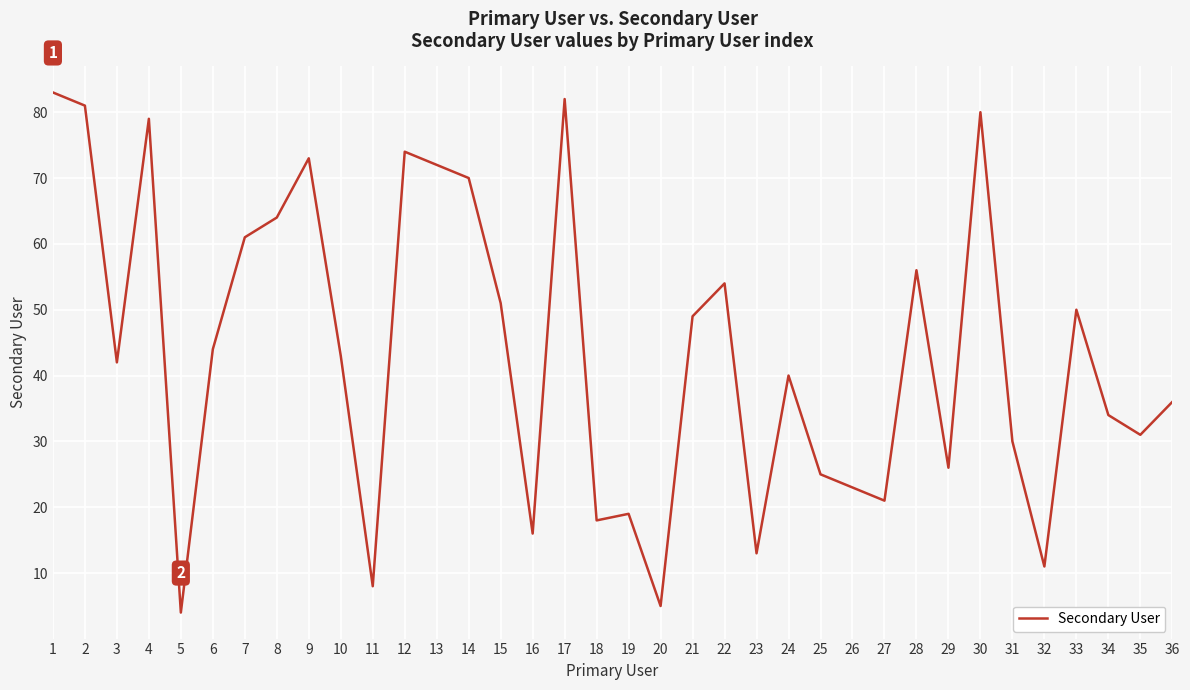

The chart shows a value of 13 at 36. True or false?

False